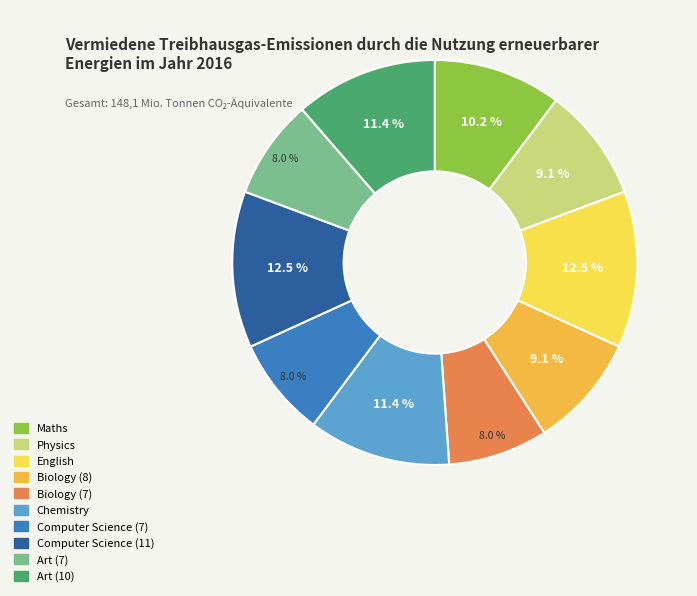

To the nearest percent, what percentage of the pie is Maths?

10%